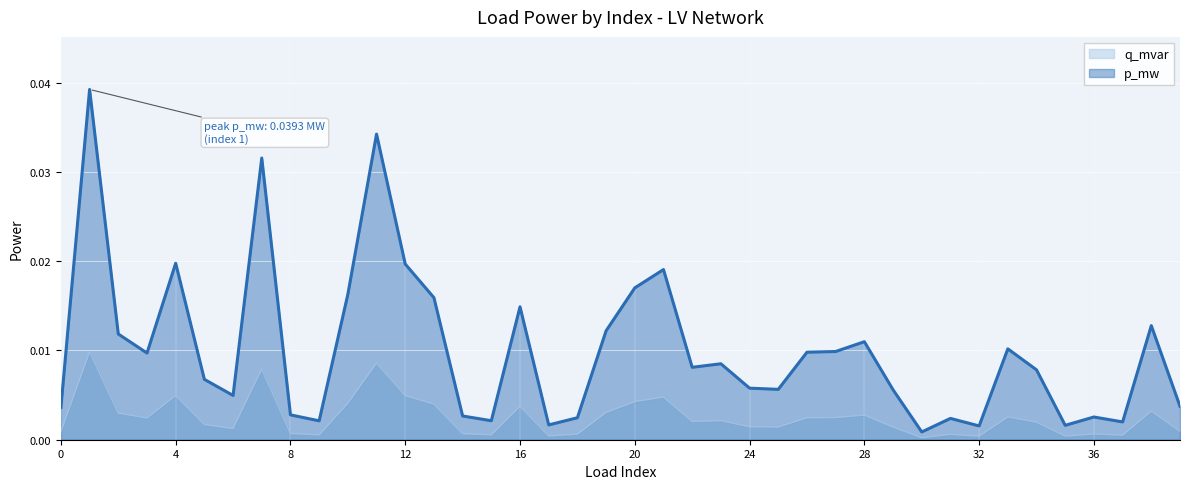

Where is p_mw nearest to the value 0?

30